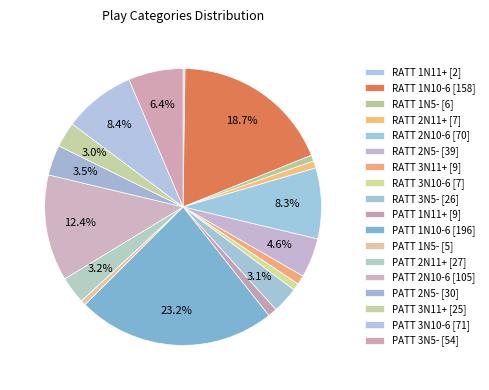

How many slices are in this pie chart?

18